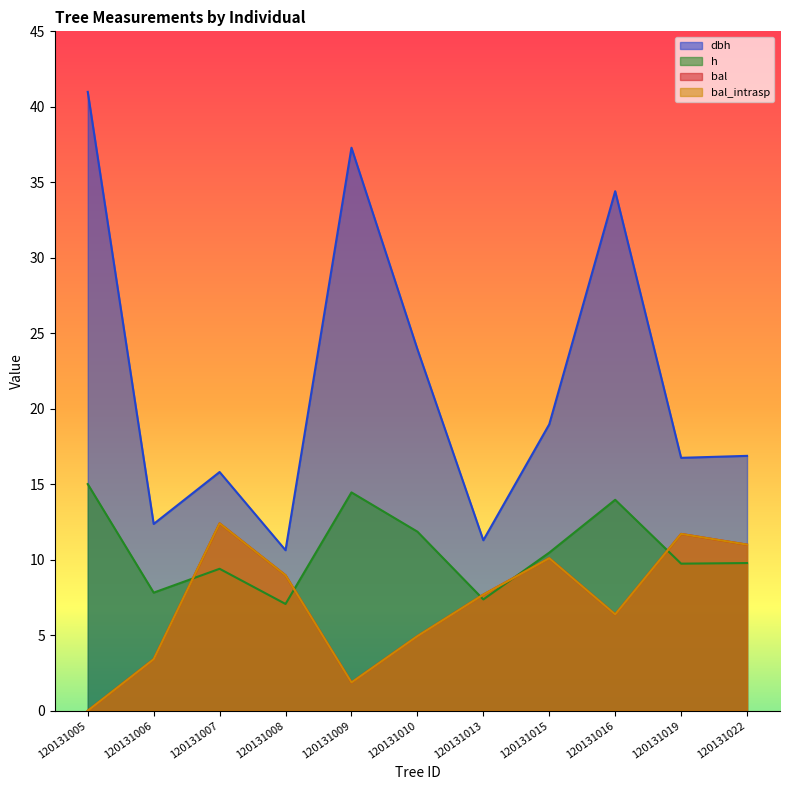

True or false: bal and h cross at least once.

True